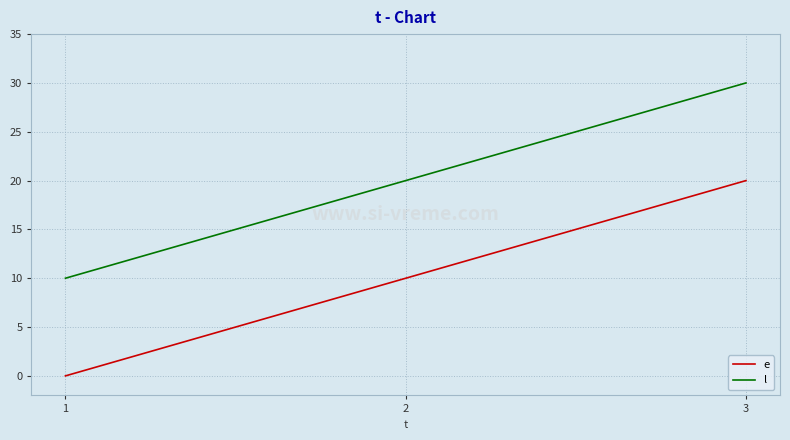

What is the difference between the maximum and minimum values in the l series?

20